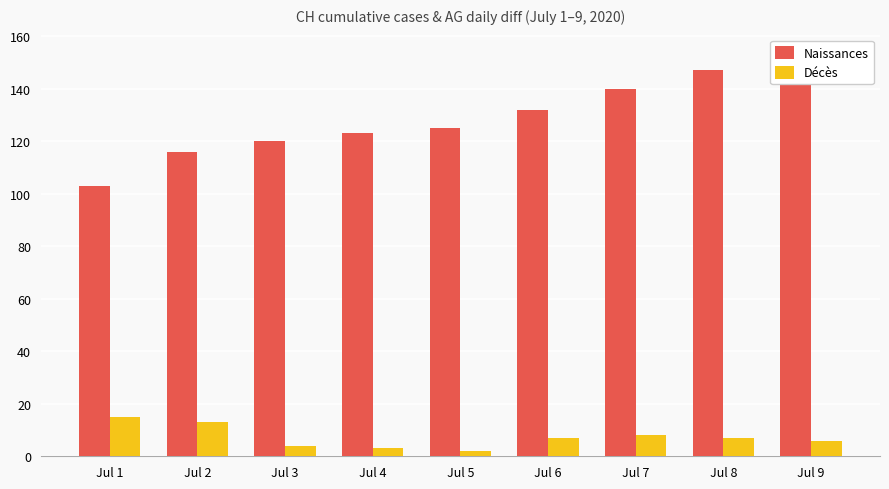

Which label corresponds to the largest value in the chart?

Jul 9